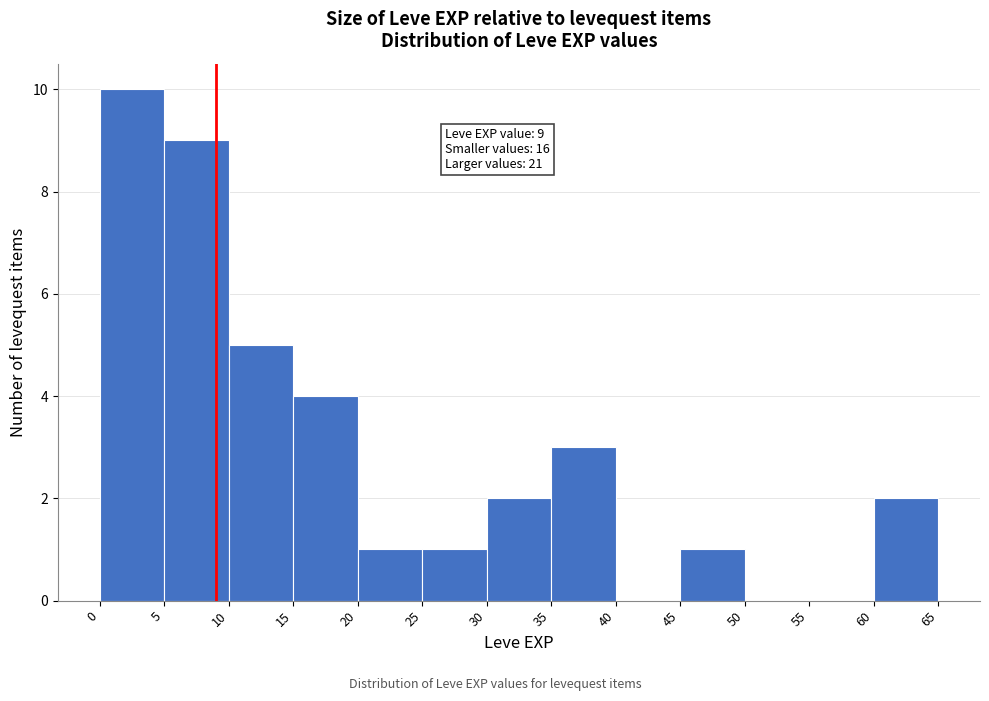

Over which range of the x-axis is the bar tallest?

0 to 5